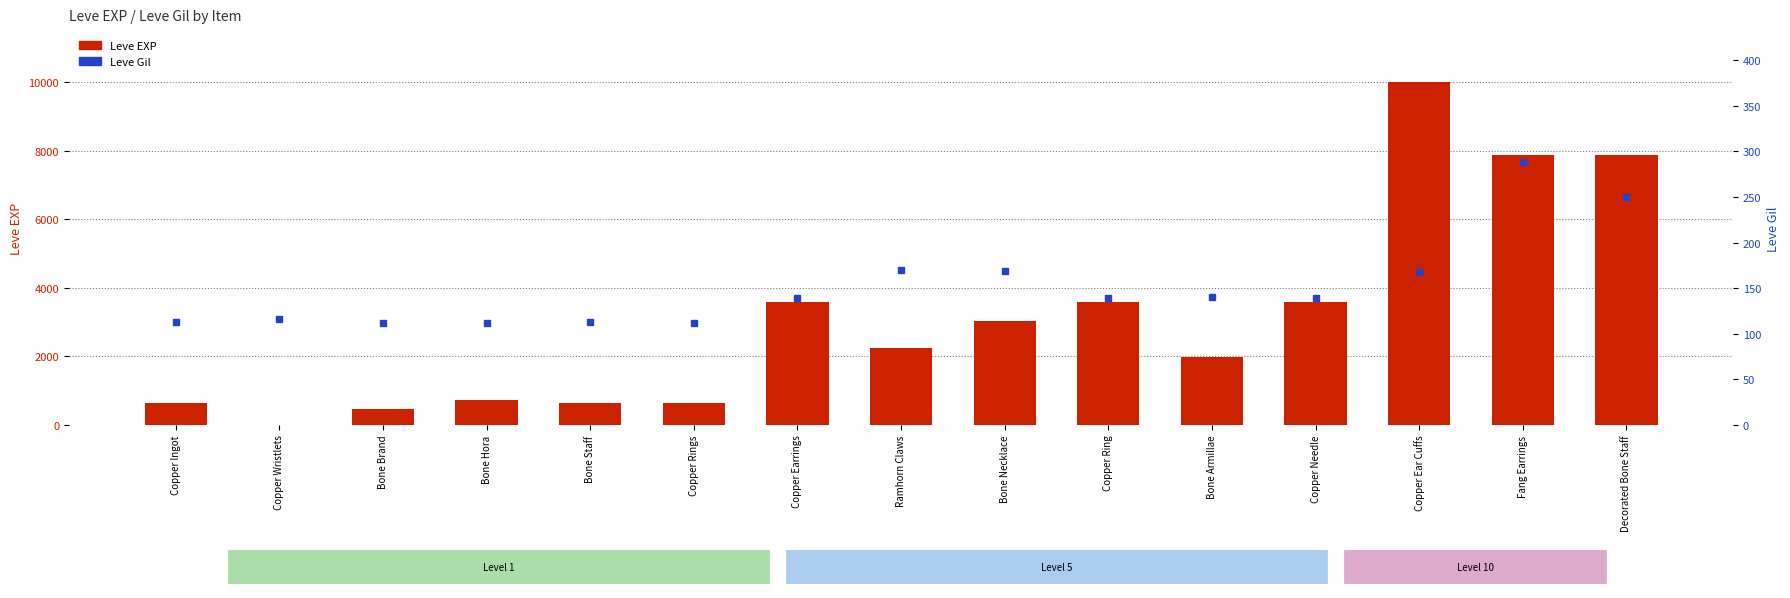

Which series has the widest spread of values?

Leve EXP